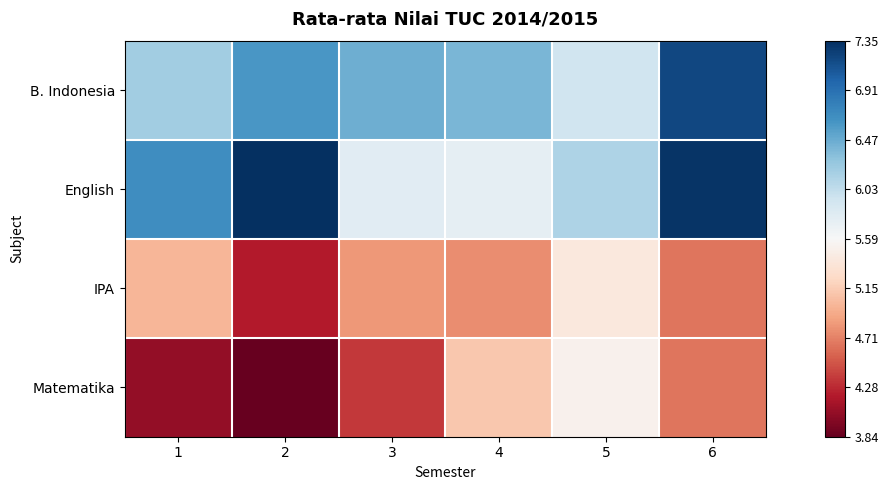

Reading right to left, list all the values displayed in this chart.

B. Indonesia: 6=7.2	5=5.9	4=6.4	3=6.4	2=6.6	1=6.2
English: 6=7.3	5=6.1	4=5.8	3=5.8	2=7.3	1=6.7
IPA: 6=4.7	5=5.4	4=4.8	3=4.8	2=4.2	1=5.0
Matematika: 6=4.7	5=5.5	4=5.1	3=4.3	2=3.8	1=4.0